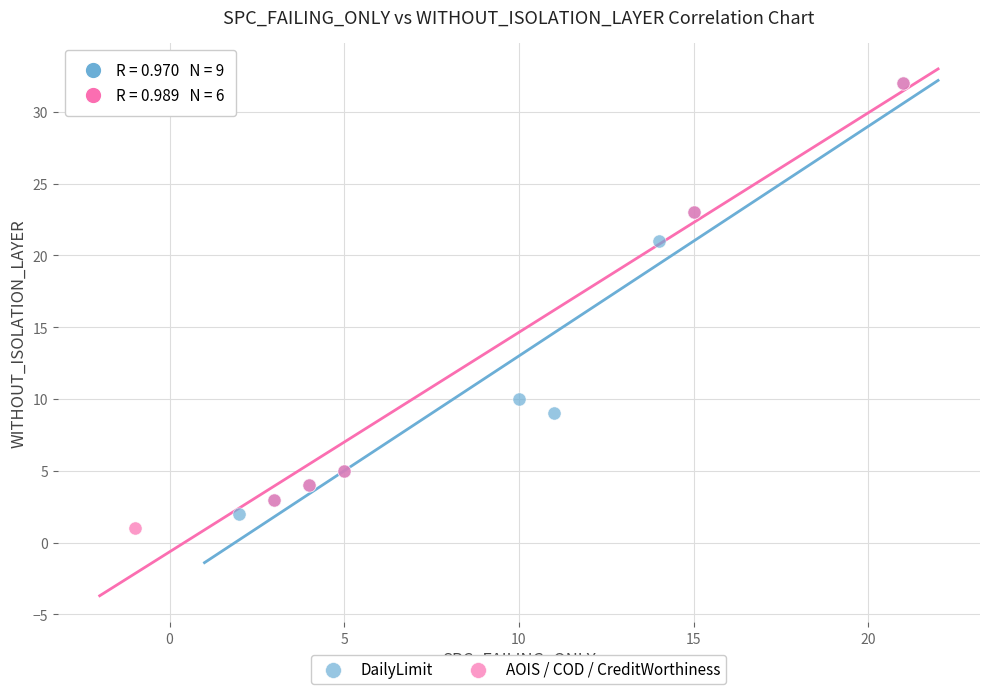

Which series has the largest Y range (max minus min)?

AOIS / COD / CreditWorthiness